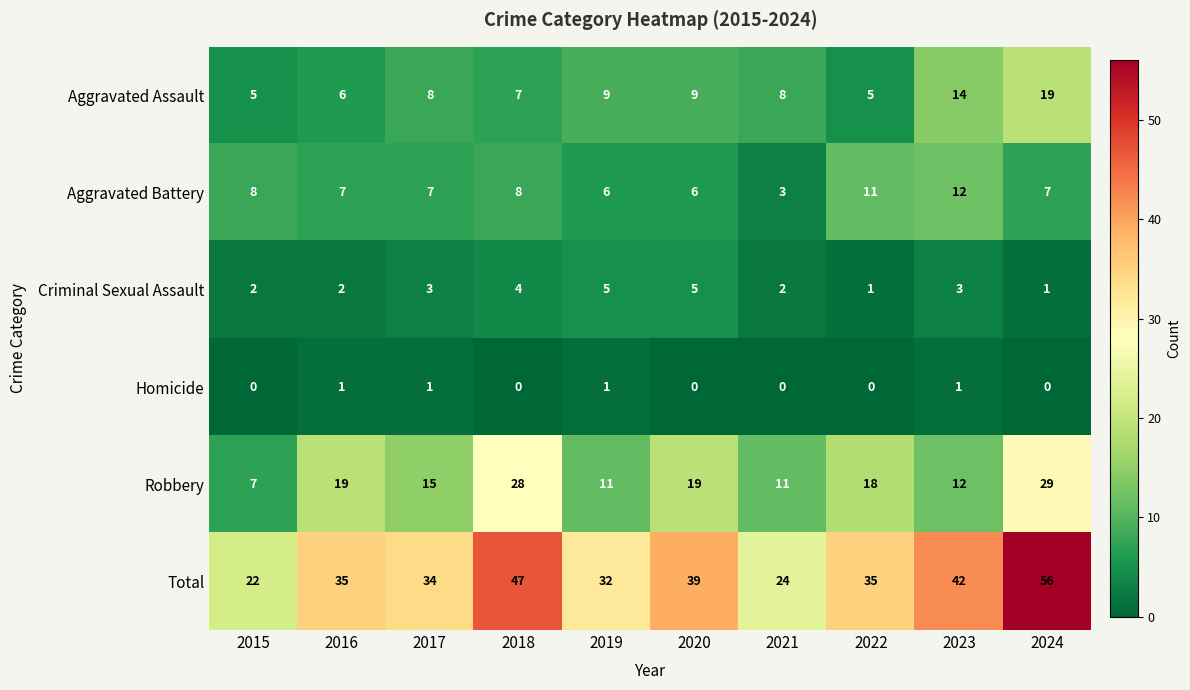

What is the spread (max minus min) of values at 2016?

34